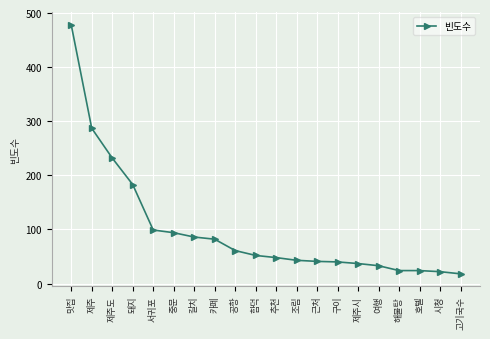

Where is the data nearest to the value 248?

제주도